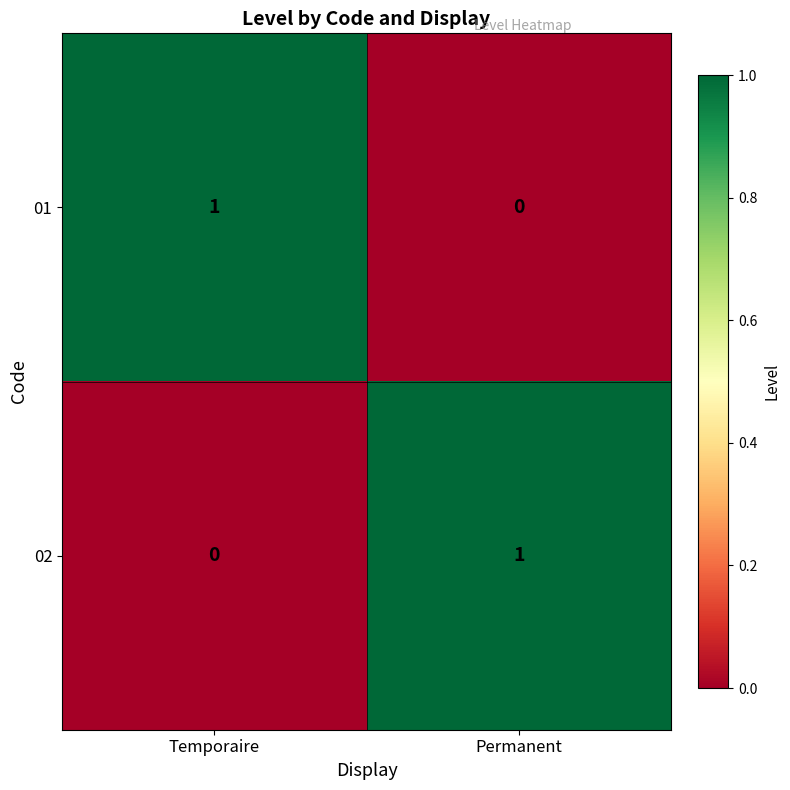

Reading right to left, list all the values displayed in this chart.

01: Permanent=0	Temporaire=1
02: Permanent=1	Temporaire=0